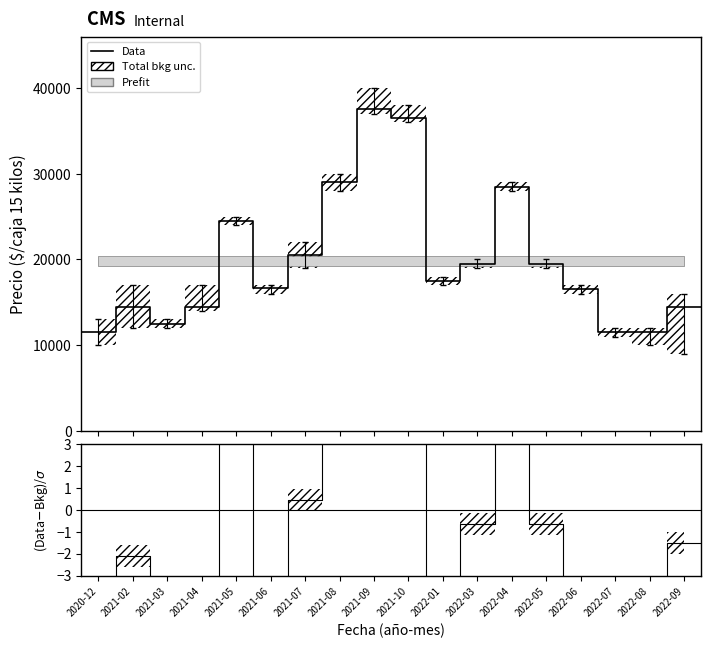

What is the sum of all values?

-7.8